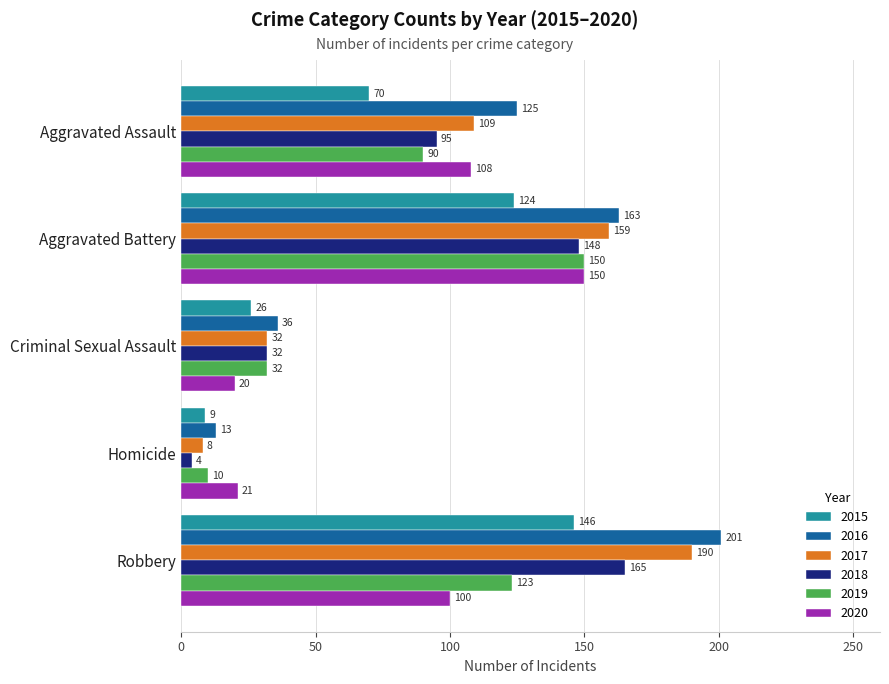

How many 2018 values are between 32 and 148?

3